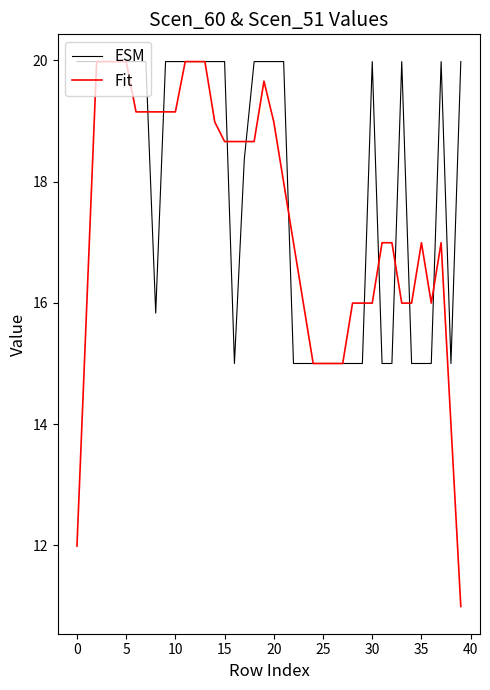

List the series in order of their overall mean, highest first.

ESM, Fit